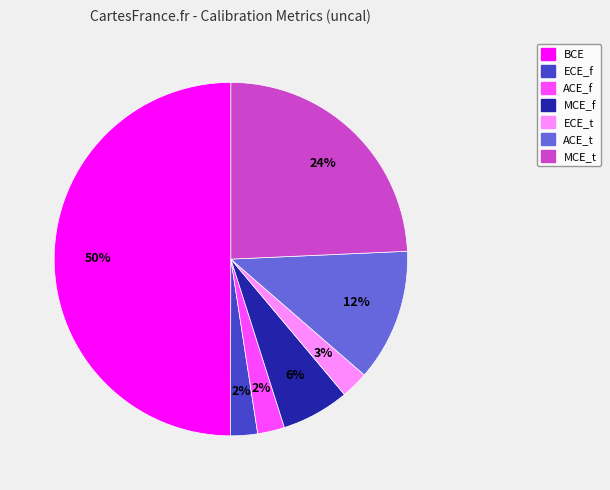

Do BCE and MCE_f together represent more than half of the pie?

Yes